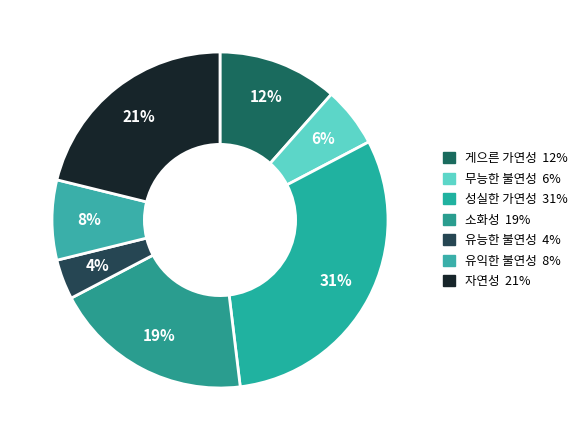

Do 유익한 불연성 and 유능한 불연성 together represent more than half of the pie?

No